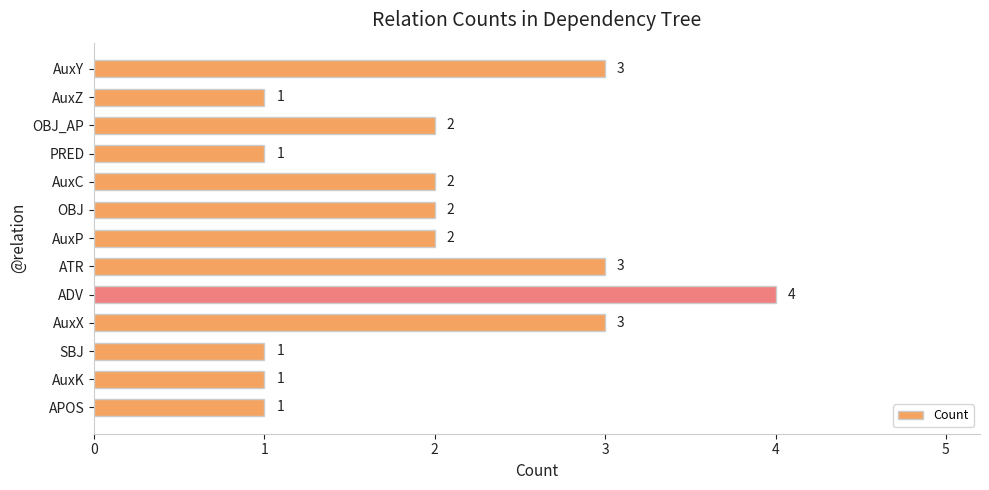

What is the maximum value shown in the chart?

4